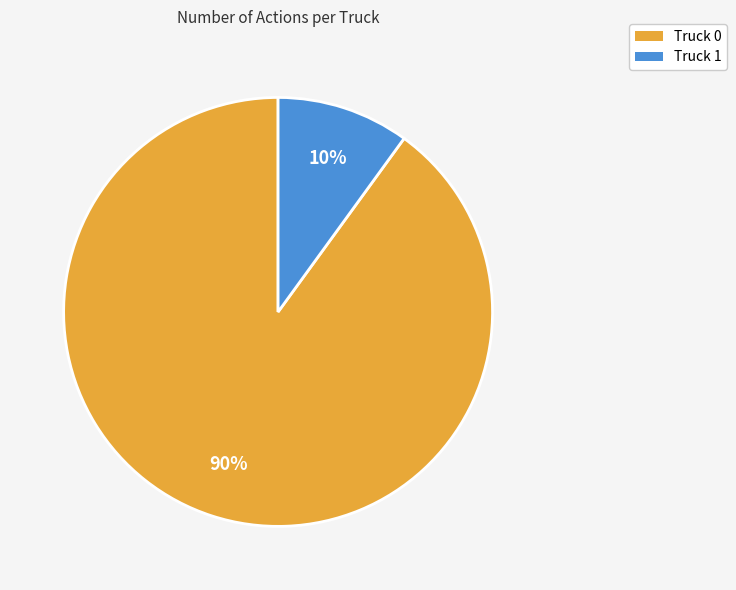

The Truck 0 slice represents 90% of the pie. True or false?

True